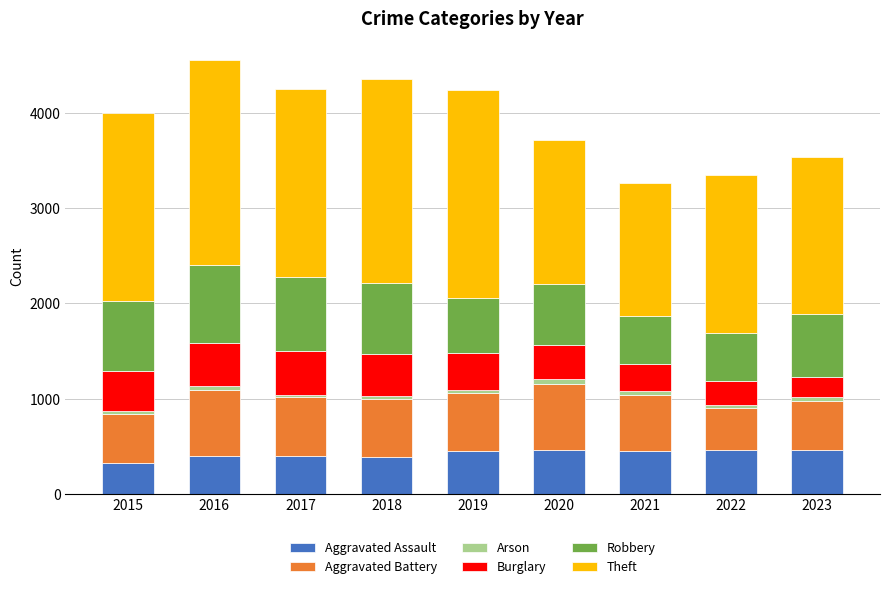

What is the minimum value for Aggravated Assault?

323